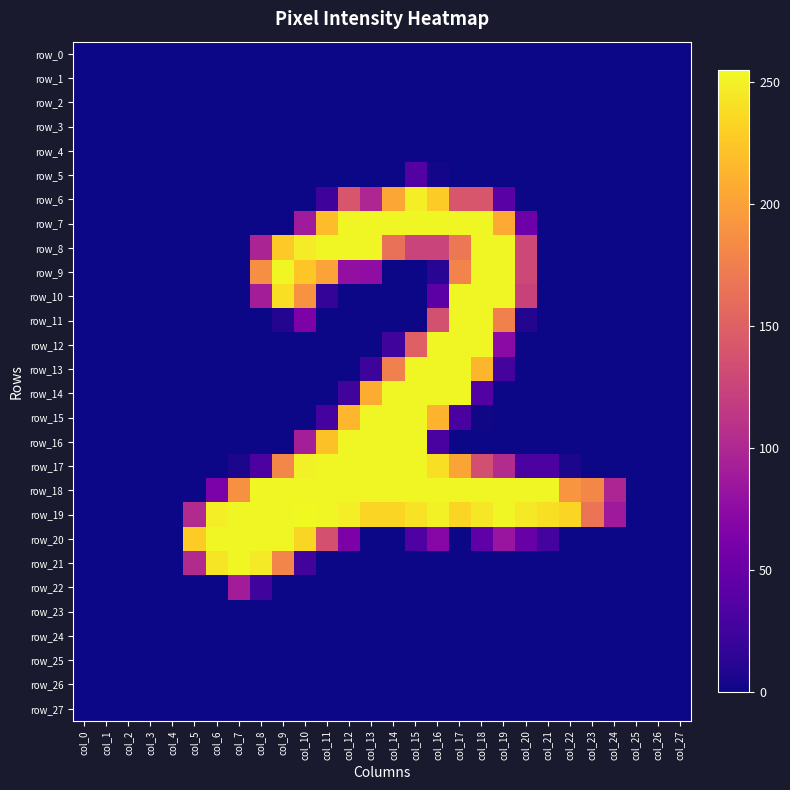

List the labels in order of row_5 value, smallest first.

col_0, col_1, col_2, col_3, col_4, col_5, col_6, col_7, col_8, col_9, col_10, col_11, col_12, col_13, col_14, col_17, col_18, col_19, col_20, col_21, col_22, col_23, col_24, col_25, col_26, col_27, col_16, col_15